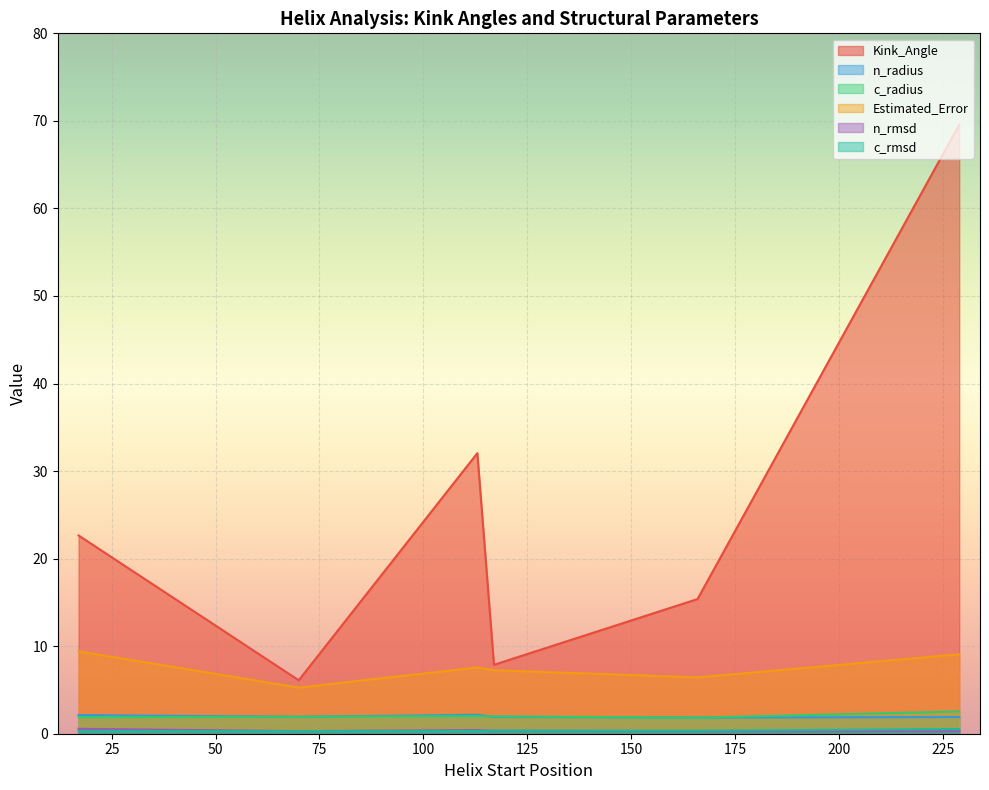

What is the sum of all n_radius values?

11.9